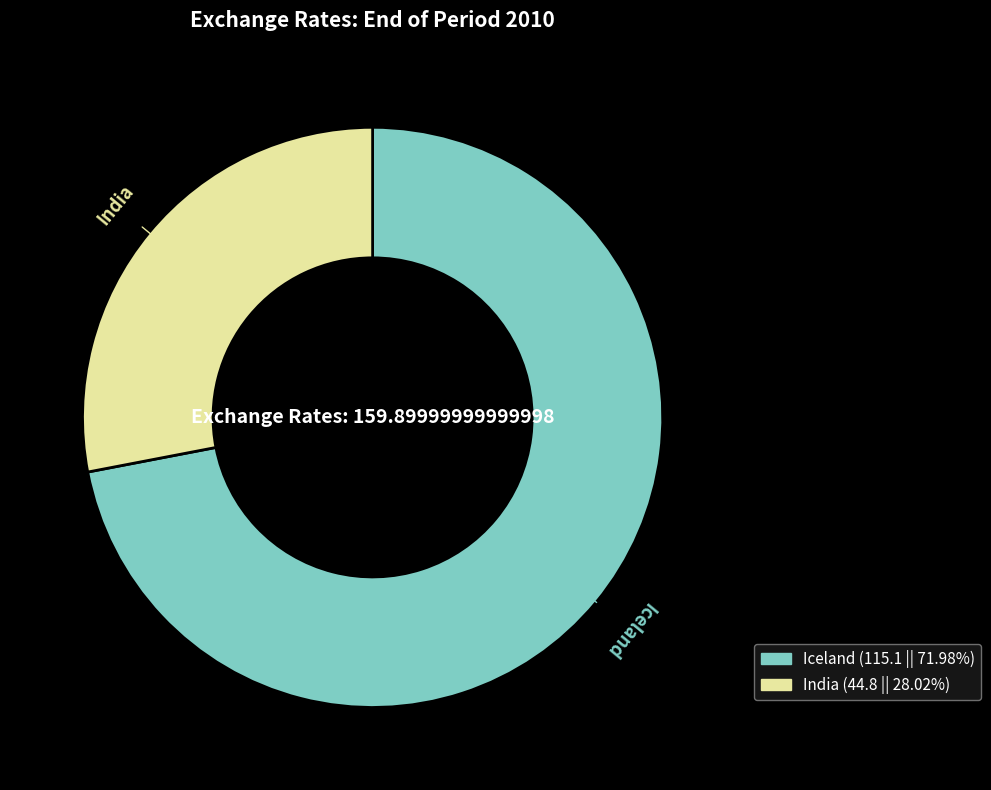

Combined, do India (44.8 || 28.02%) and Iceland (115.1 || 71.98%) account for over 50%?

Yes